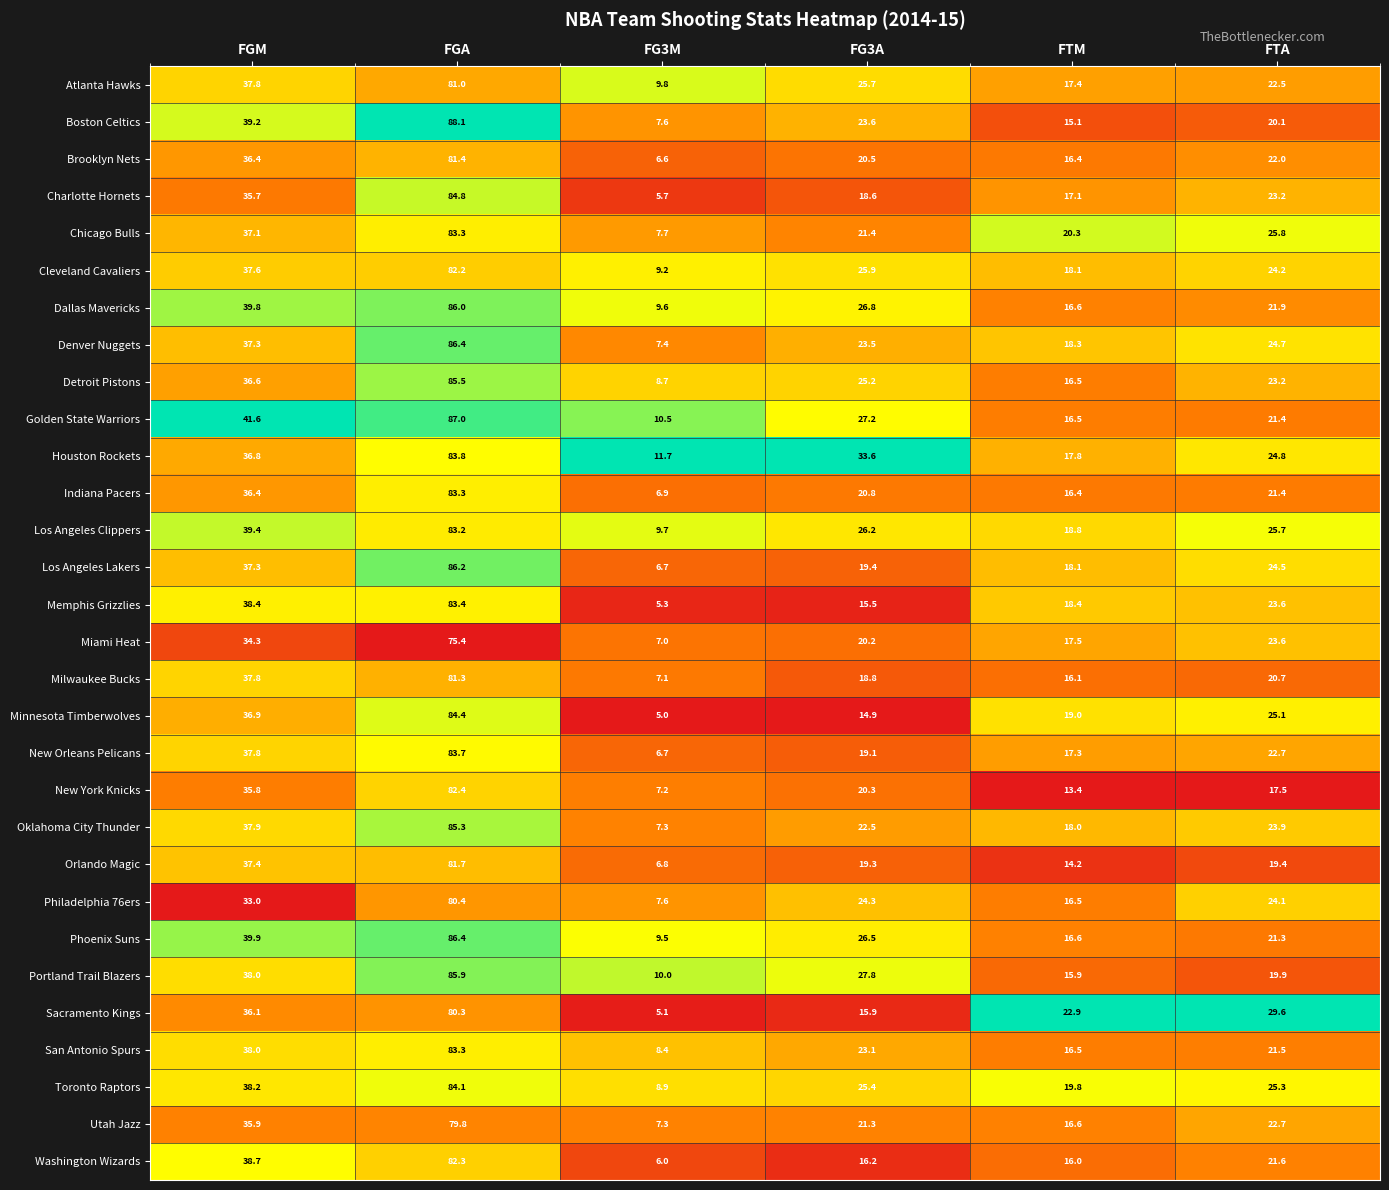

At which category is the sum across all series the highest?

FGA